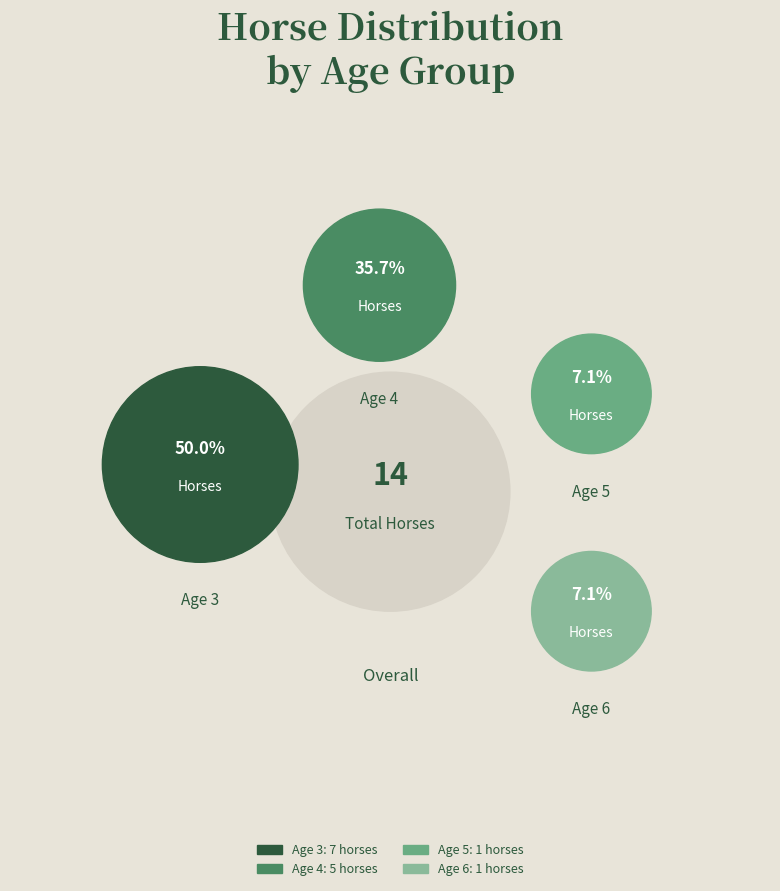

Does Age 6 represent more than half of the total?

No